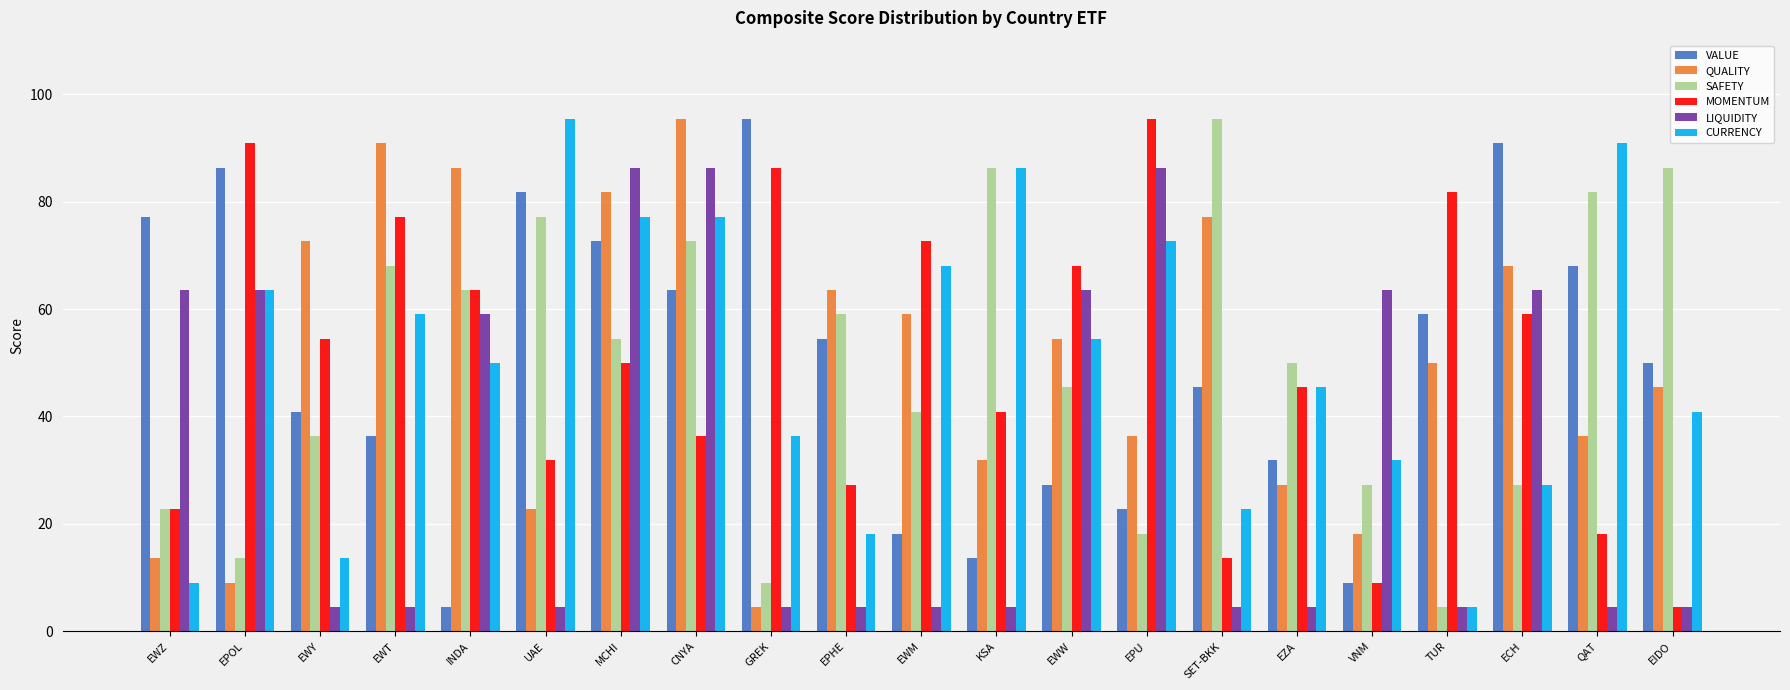

Is the value of SAFETY at QAT greater than the value of MOMENTUM at UAE?

Yes